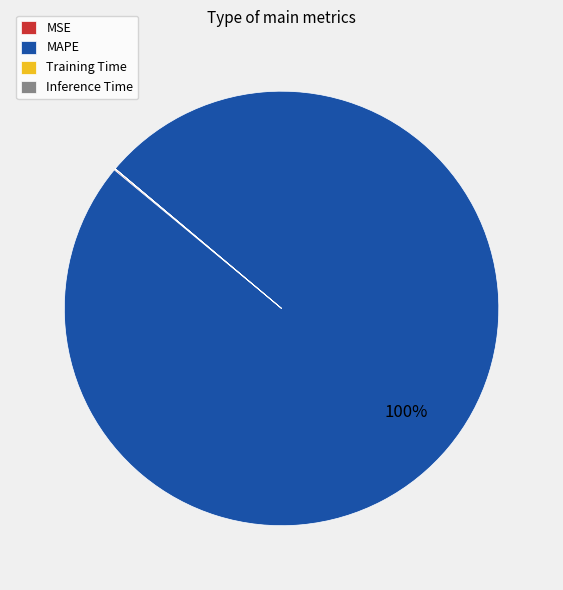

Which slice is the largest?

MAPE